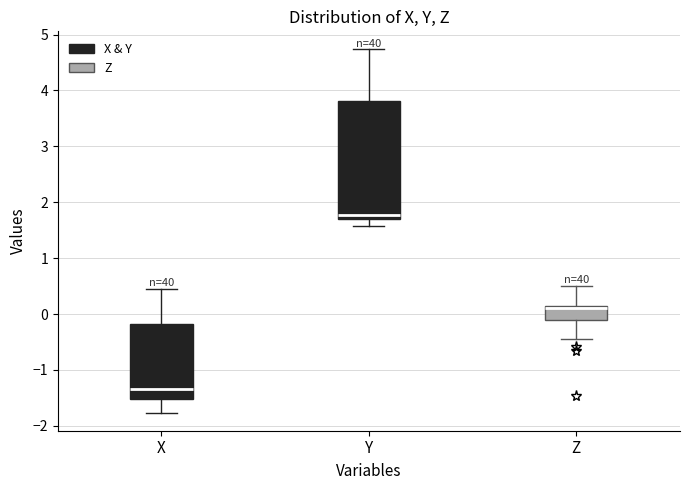

Where does the upper whisker of the box for Z end on the y-axis? The values are not printed on the chart, so give them approximately, as read against the axis.

0.5